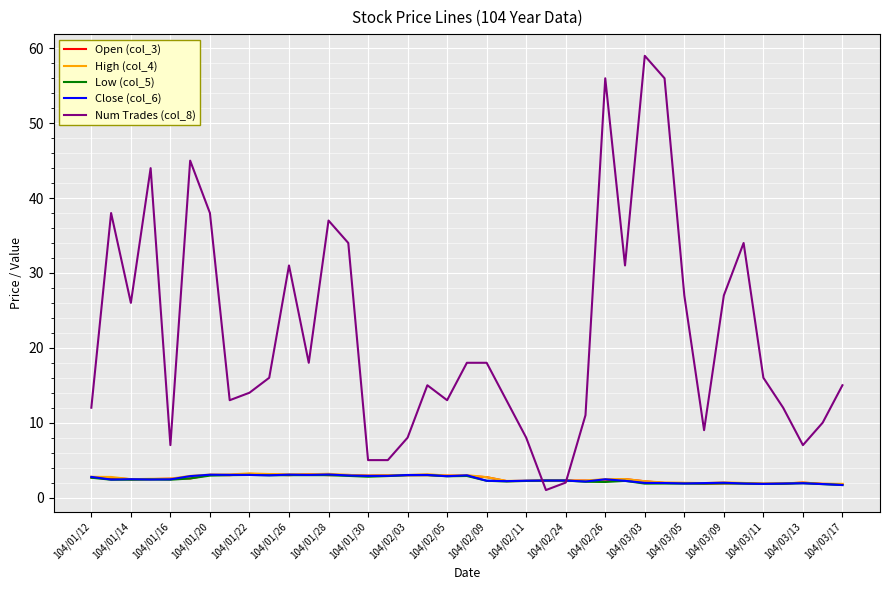

Which series has the widest spread of values?

Num Trades (col_8)